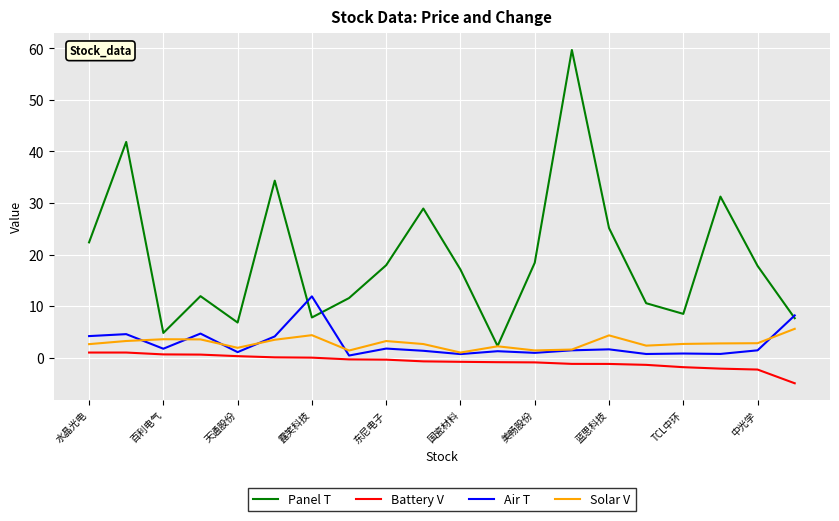

What is the difference between the maximum and minimum values in the Air T series?

11.5